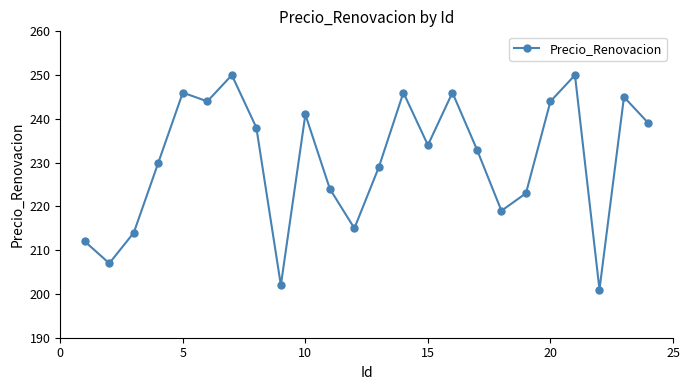

Reading right to left, what are all the values shown in this chart?

239	245	201	250	244	223	219	233	246	234	246	229	215	224	241	202	238	250	244	246	230	214	207	212